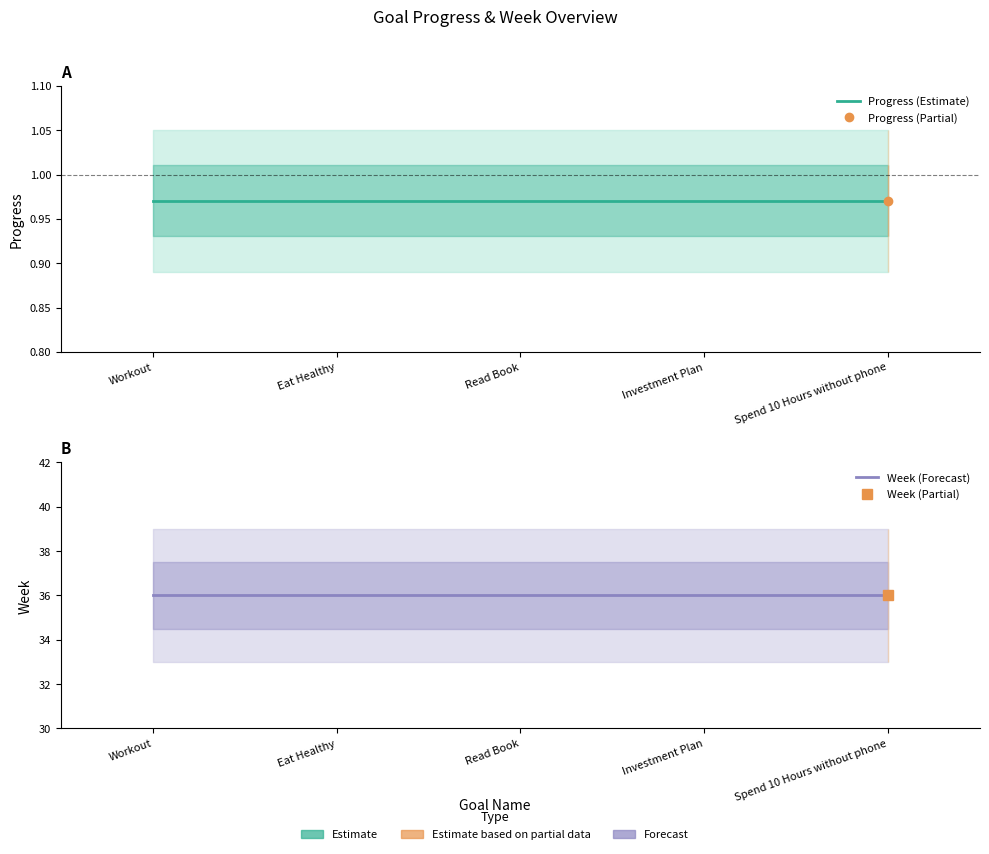

Reading right to left, what are all the values shown in this chart?

Progress (Estimate): Spend 10 Hours without phone=1.0	Investment Plan=1.0	Read Book=1.0	Eat Healthy=1.0	Workout=1.0
Week (Forecast): Spend 10 Hours without phone=36.0	Investment Plan=36.0	Read Book=36.0	Eat Healthy=36.0	Workout=36.0